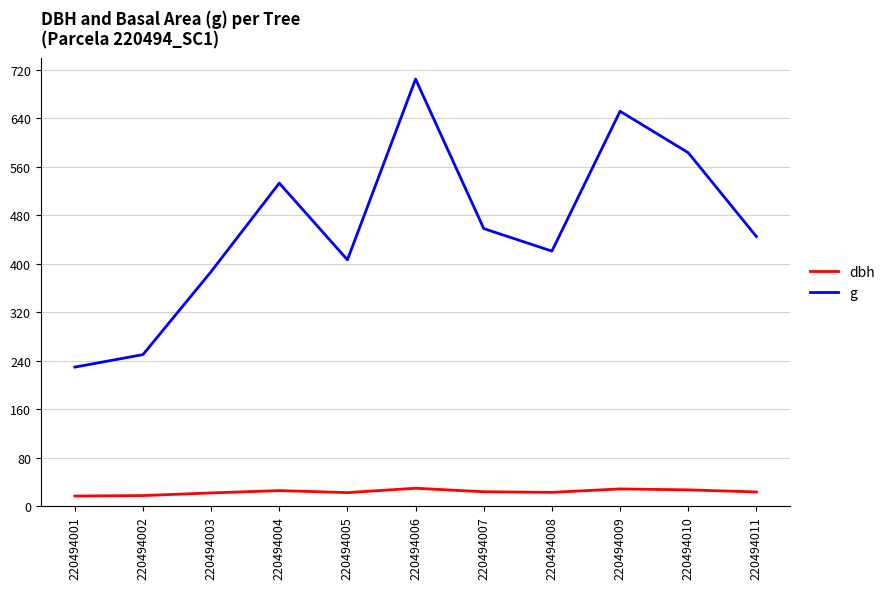

What is the minimum value shown in the chart?

17.1